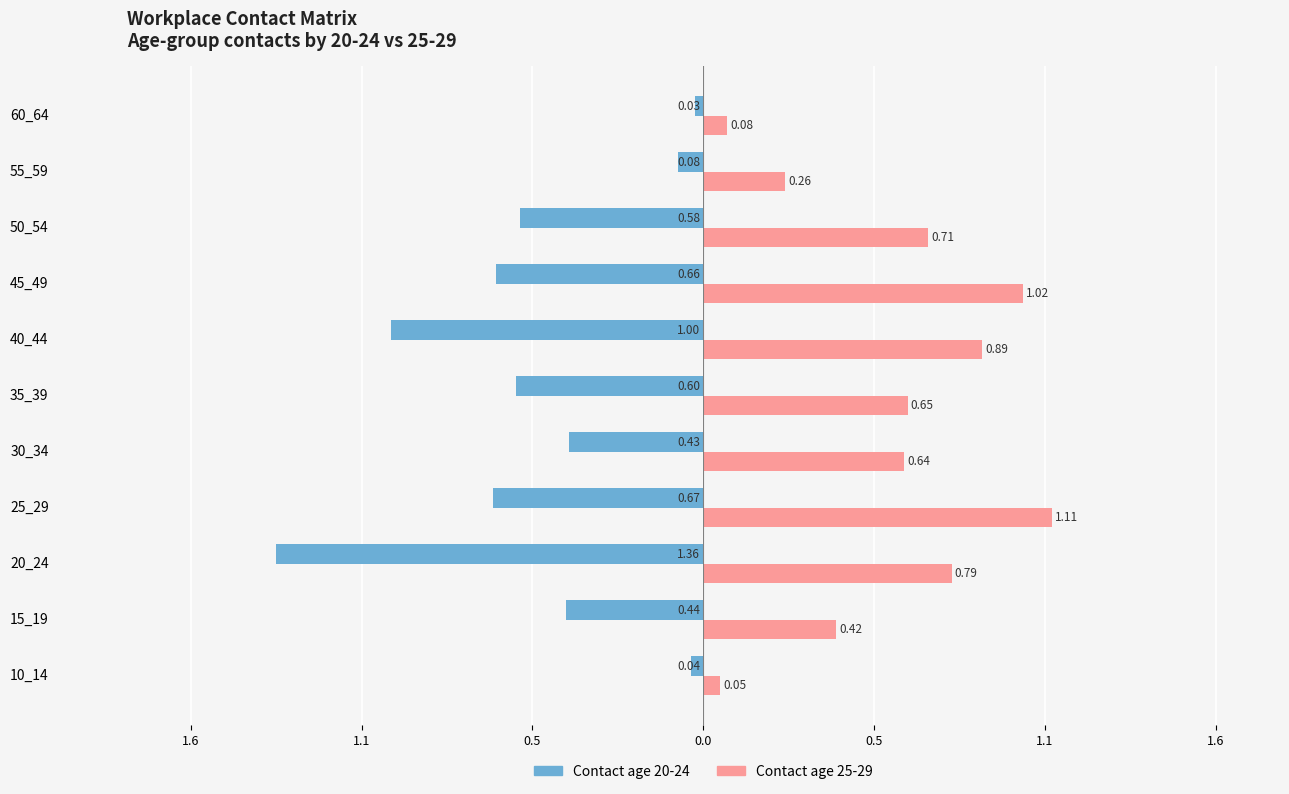

Count the number of data series in this chart.

2